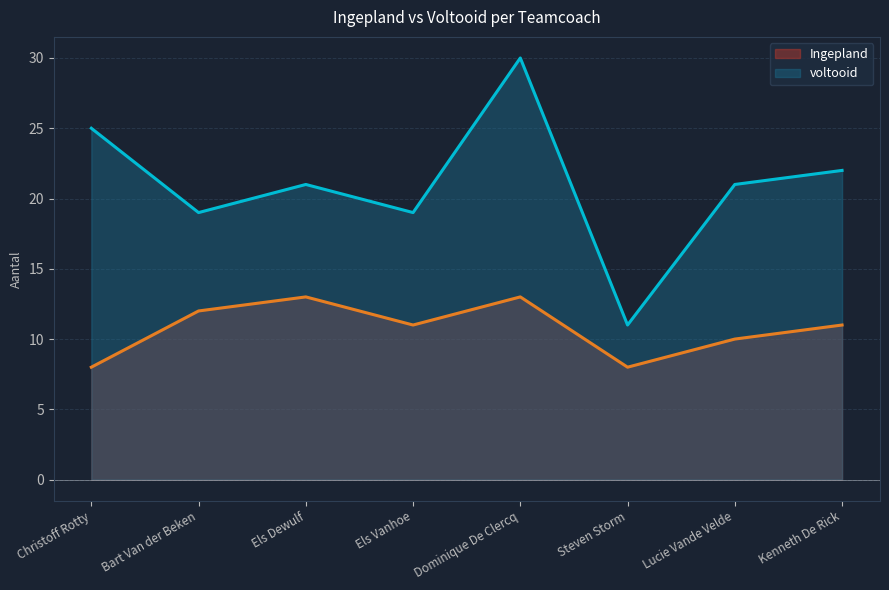

At which label is voltooid closest to 20?

Bart Van der Beken